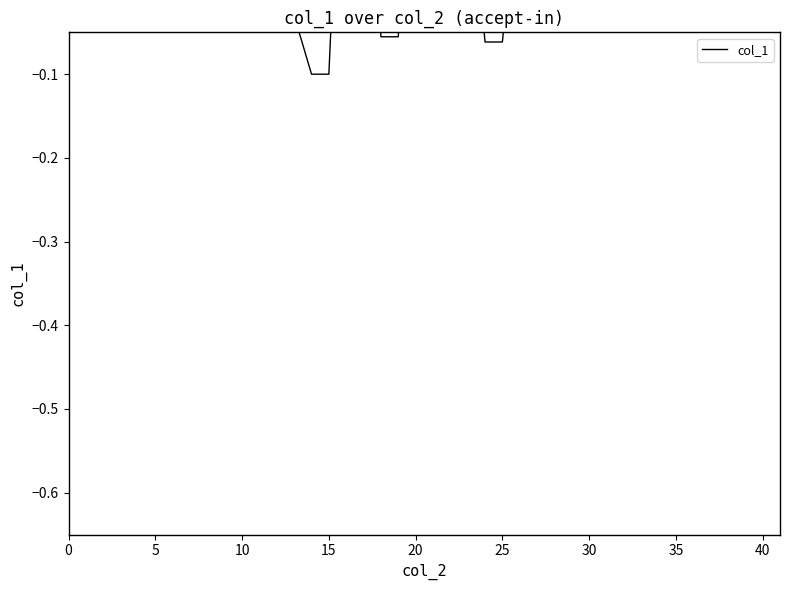

Does the chart display data point markers on the line(s)?

No